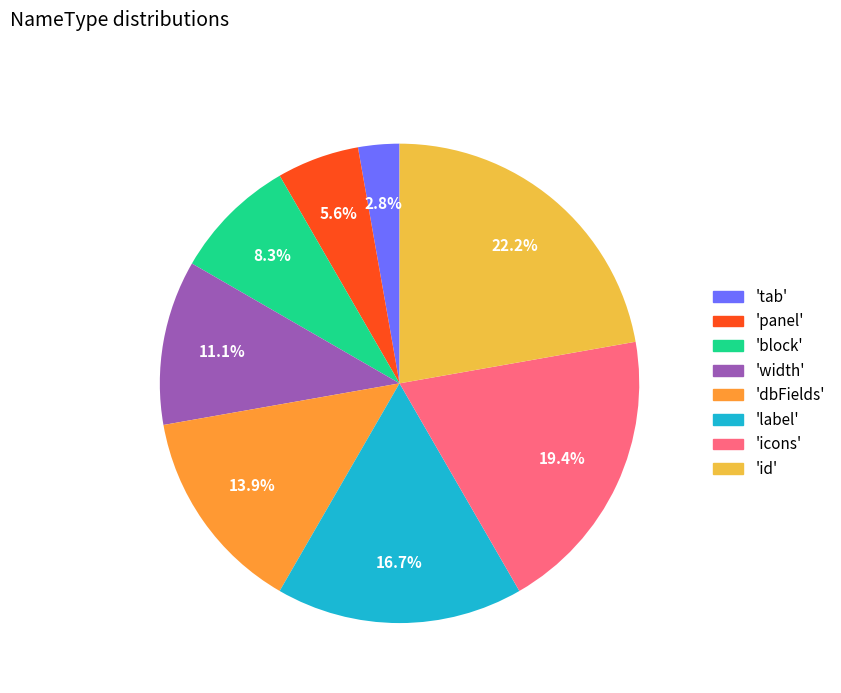

Which has a higher value, 'tab' or 'icons'?

'icons'